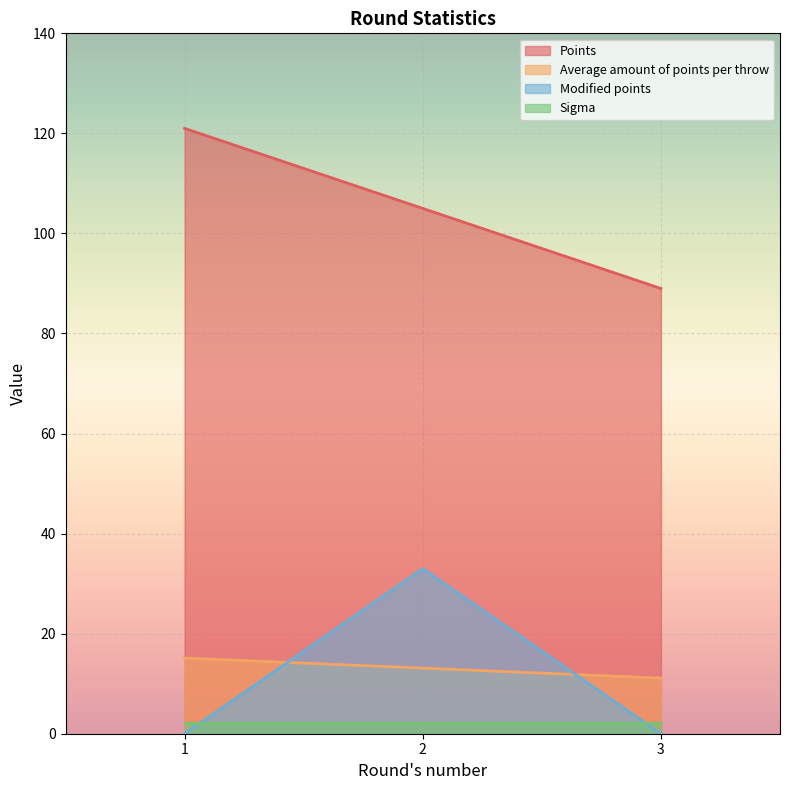

Which series has the largest range (max minus min)?

Modified points